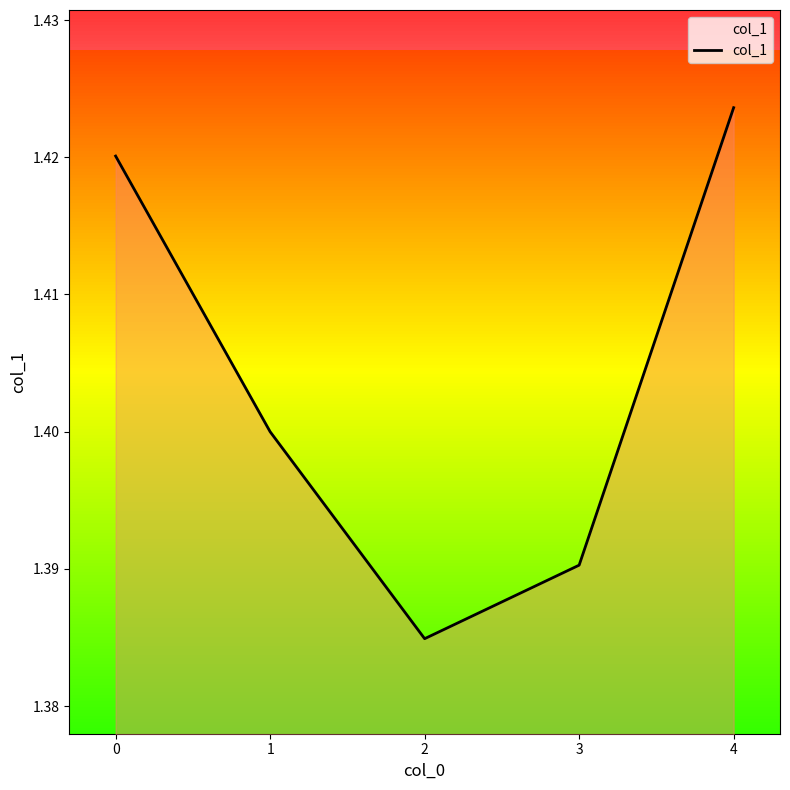

Rank the categories by value from highest to lowest.

4, 0, 1, 3, 2